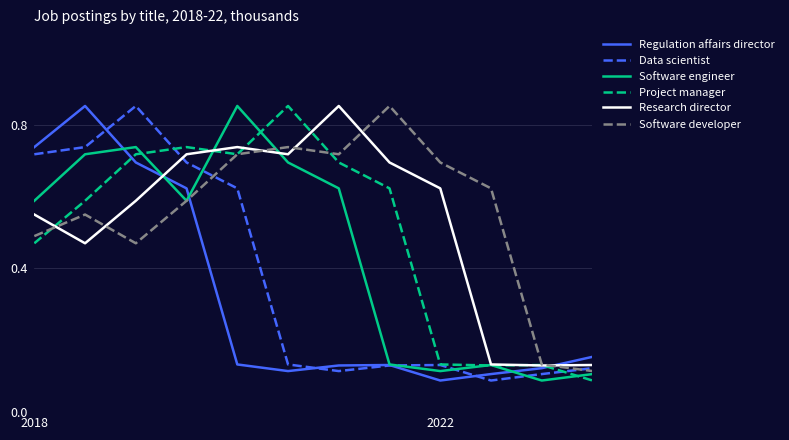

At how many categories does at least one series exceed 0?

12